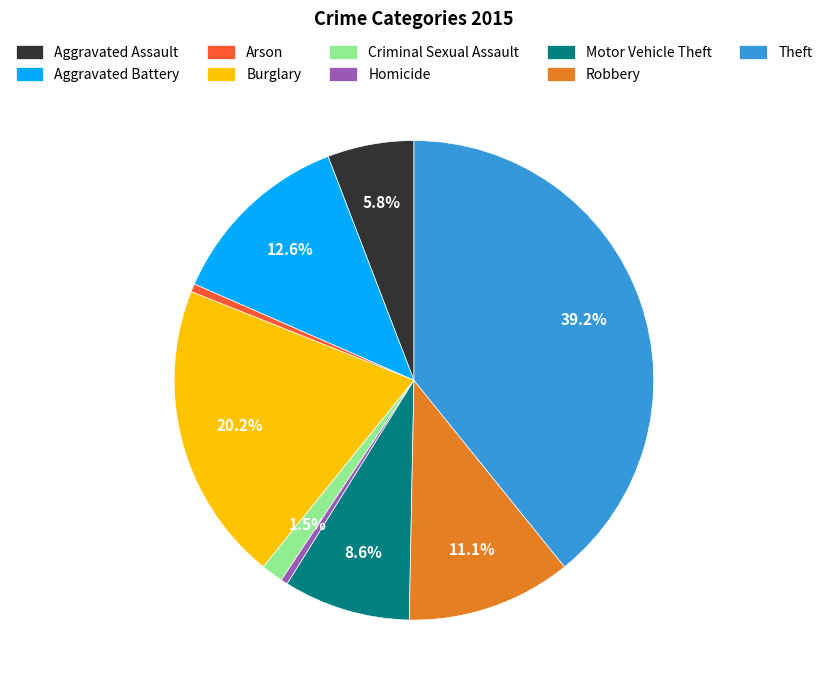

Which slice is the largest?

Theft